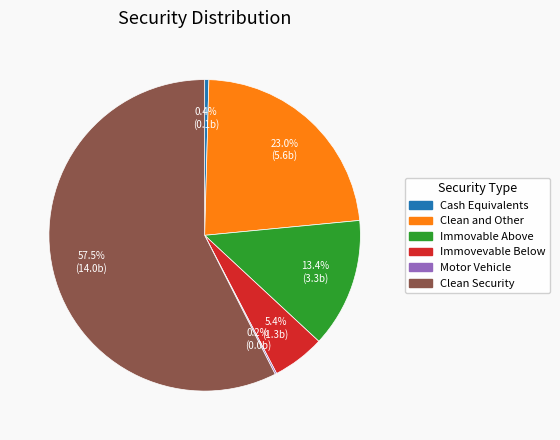

Does Clean Security represent more than half of the total?

Yes